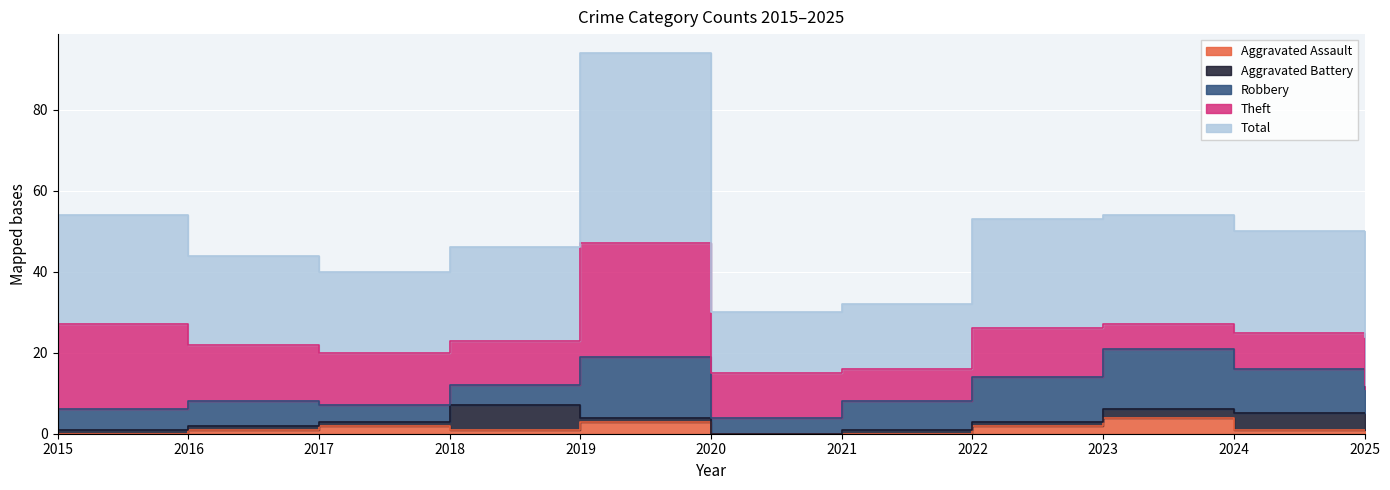

The value of Robbery at 2016 is 6. True or false?

True